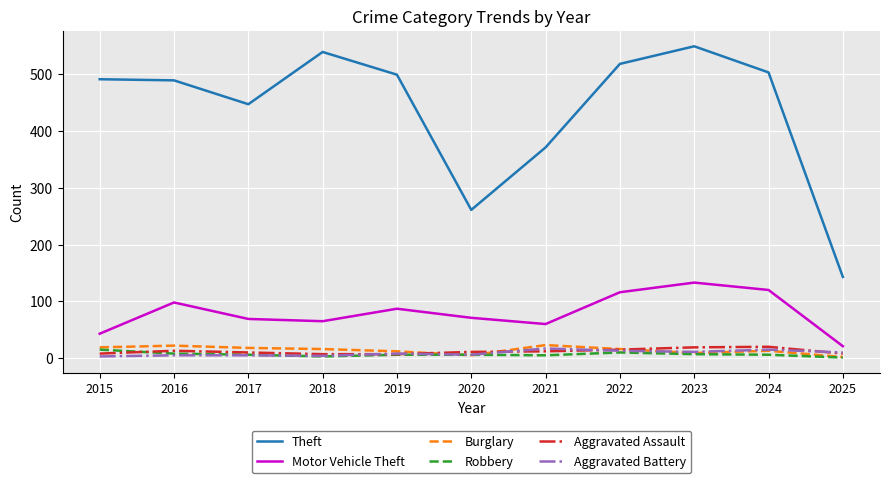

True or false: Burglary and Motor Vehicle Theft intersect in this chart.

False